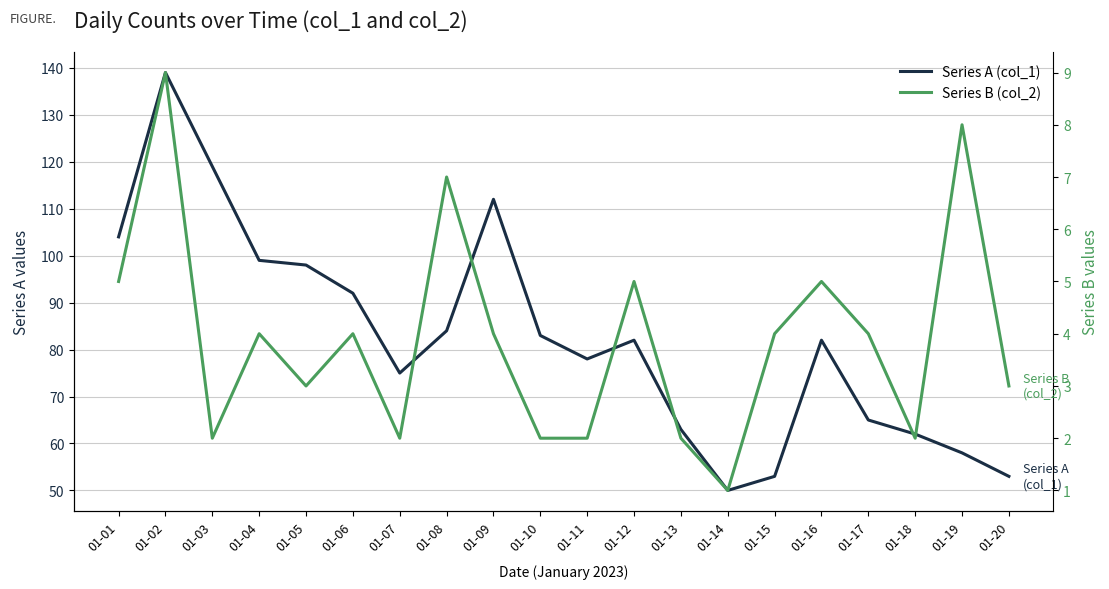

What is the smallest value displayed?

1